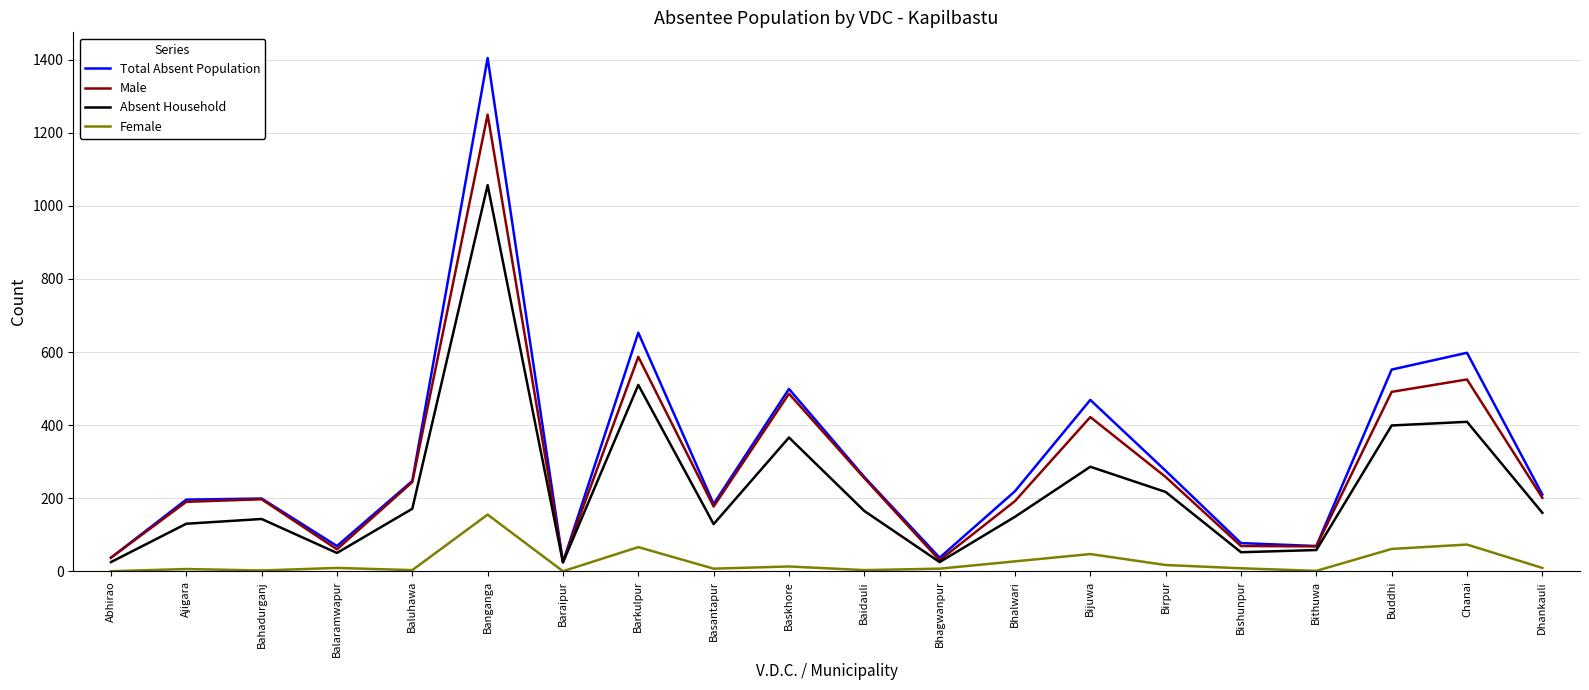

List the series in order of their peak value, highest first.

Total Absent Population, Male, Absent Household, Female